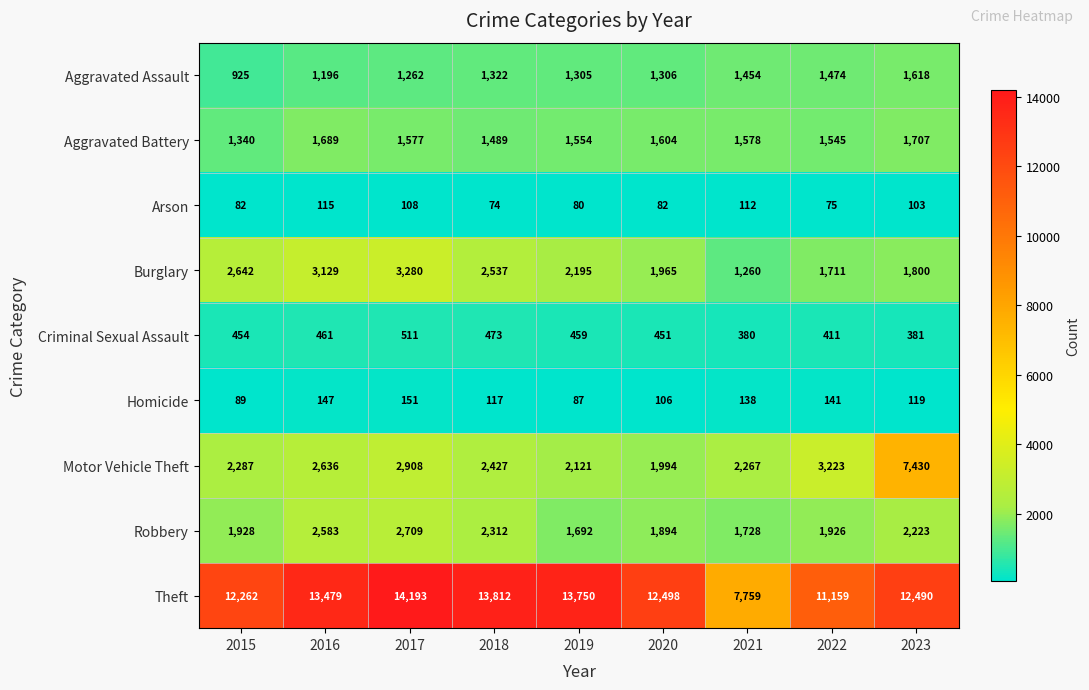

At which category is the sum across all series the highest?

2023